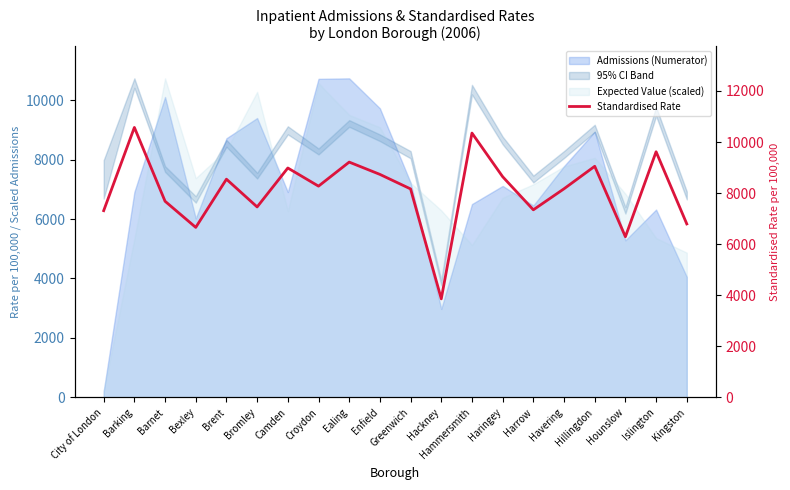

What is the change in value from Ealing to Haringey?

-572.0